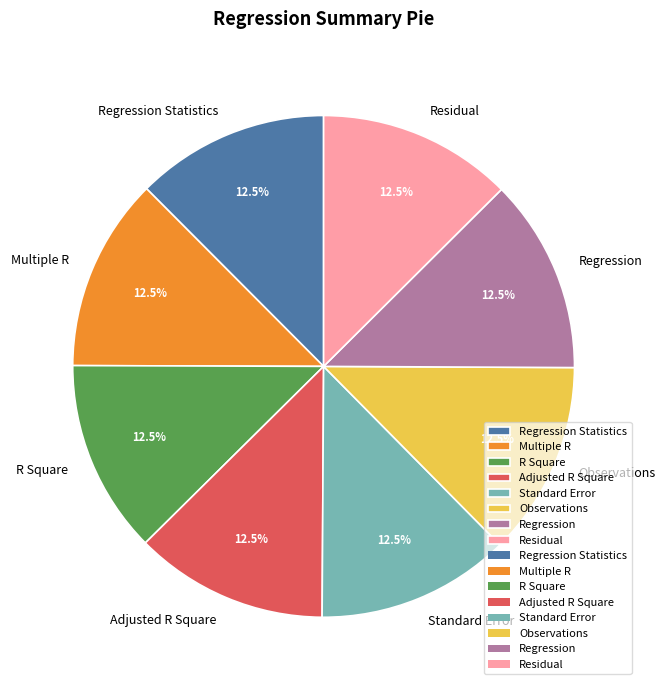

What is the ratio of the value at R Square to the value at Standard Error?

1.0